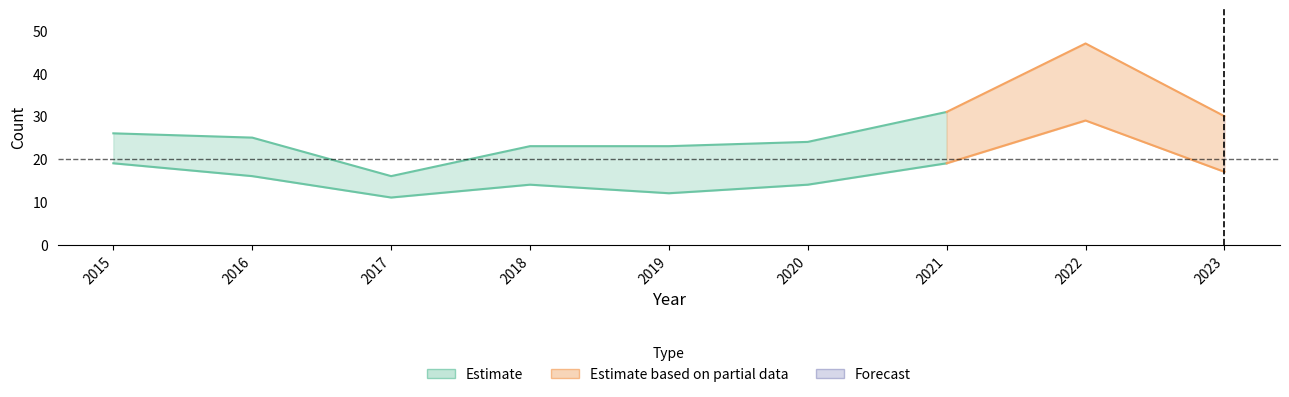

Which has a higher value, 2018 or 2021?

2021